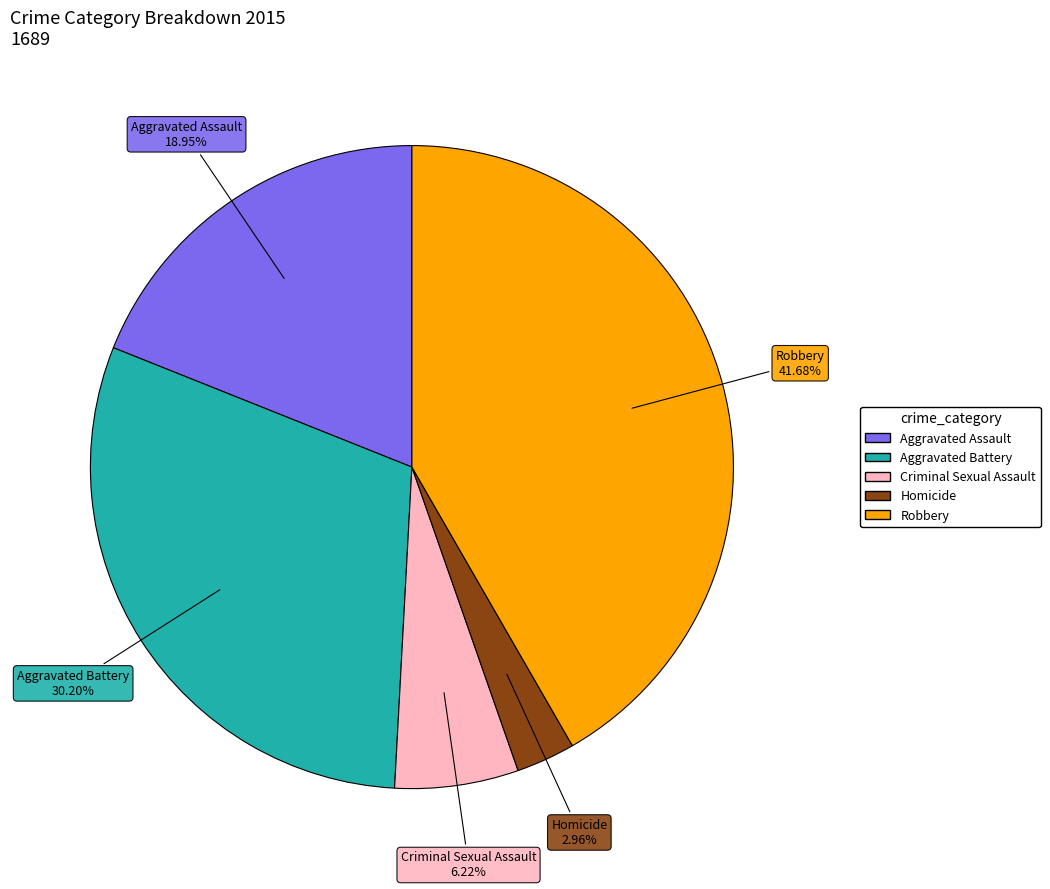

How many segments does this pie chart have?

5